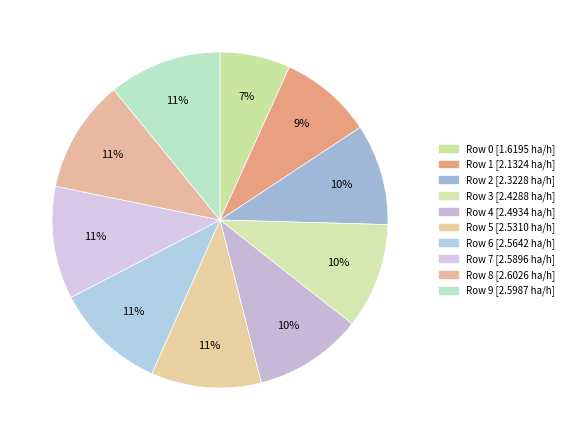

How many segments does this pie chart have?

10